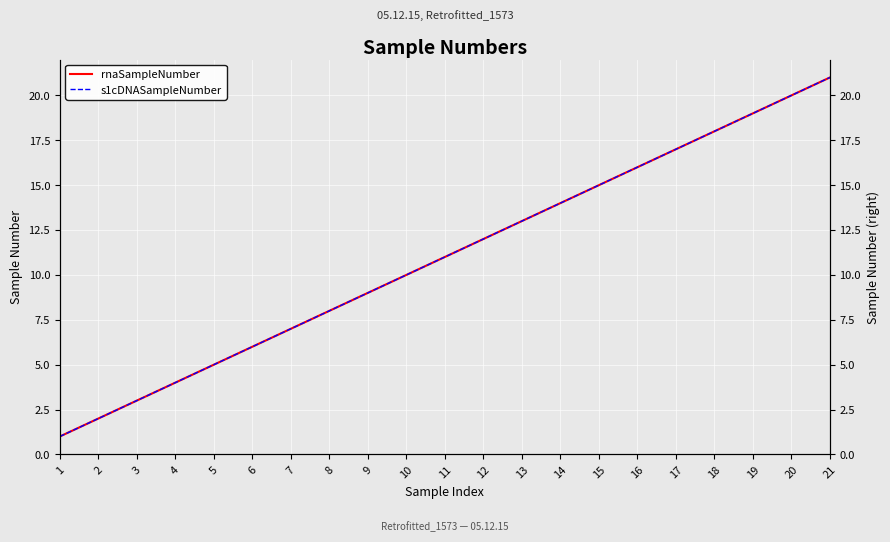

What is the greatest value displayed?

21